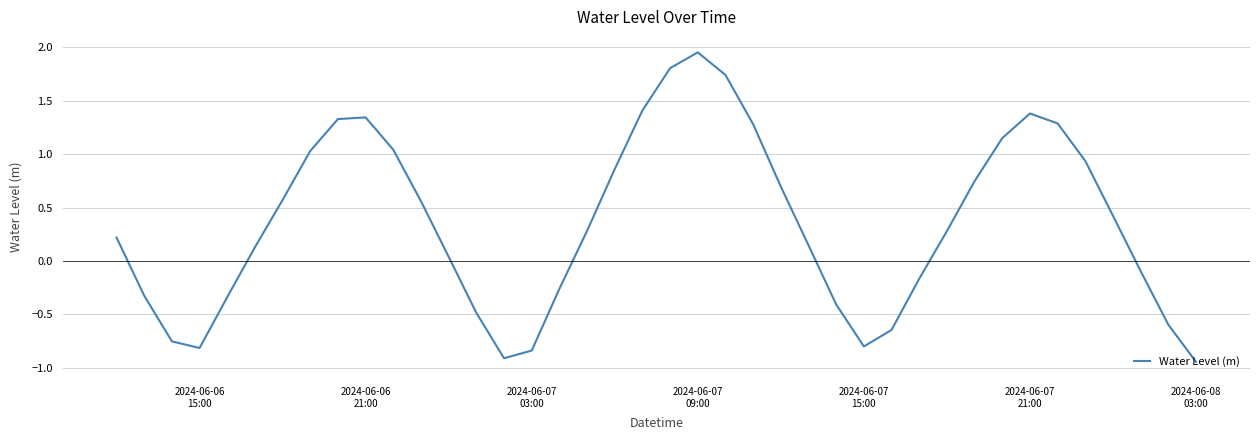

What is the difference between the maximum and minimum values?

2.9